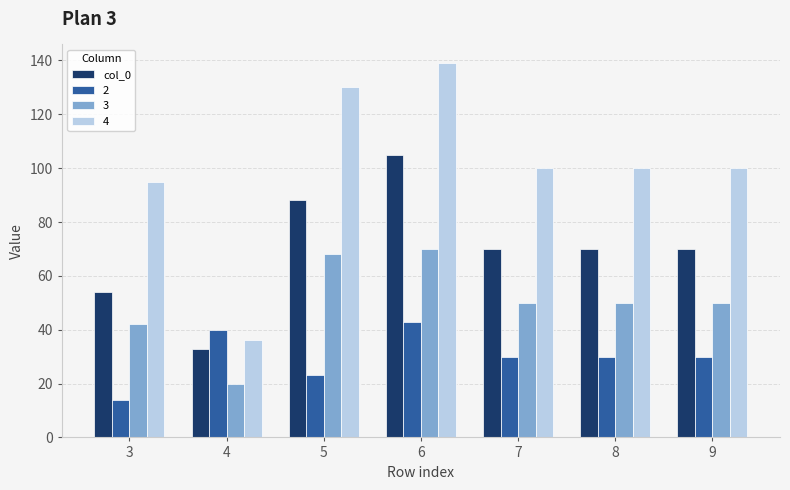

What value does the col_0 series have at 5, to the nearest 10?

90